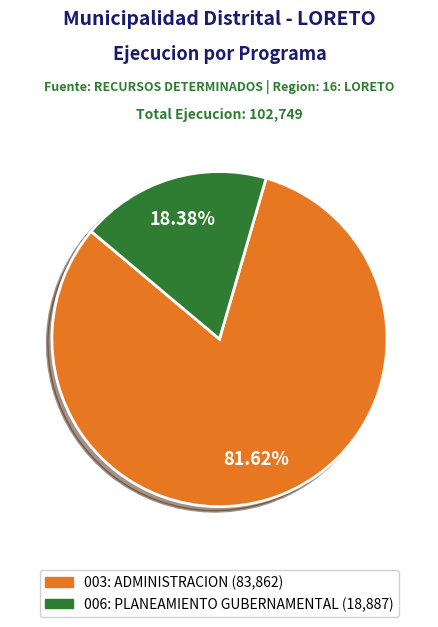

Do 003: ADMINISTRACION and 006: PLANEAMIENTO GUBERNAMENTAL together represent more than half of the pie?

Yes